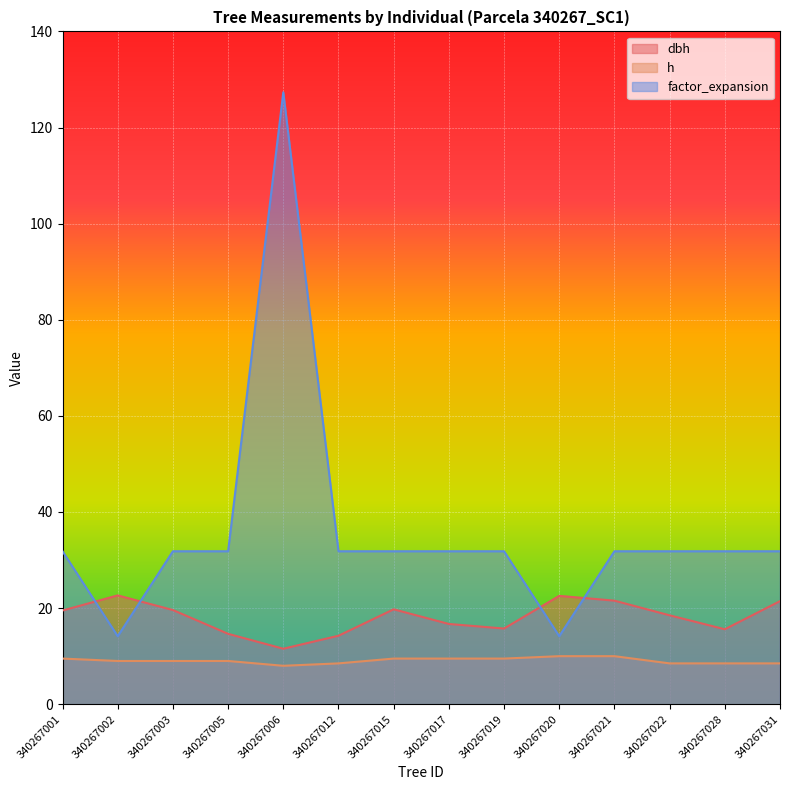

Reading right to left, transcribe all the data shown in this chart.

dbh: 21.4	15.6	18.5	21.6	22.6	15.8	16.7	19.8	14.2	11.6	14.7	19.6	22.6	19.5
h: 8.5	8.5	8.5	10.0	10.0	9.5	9.5	9.5	8.5	8.0	9.0	9.0	9.0	9.5
factor_expansion: 31.8	31.8	31.8	31.8	14.2	31.8	31.8	31.8	31.8	127.3	31.8	31.8	14.2	31.8